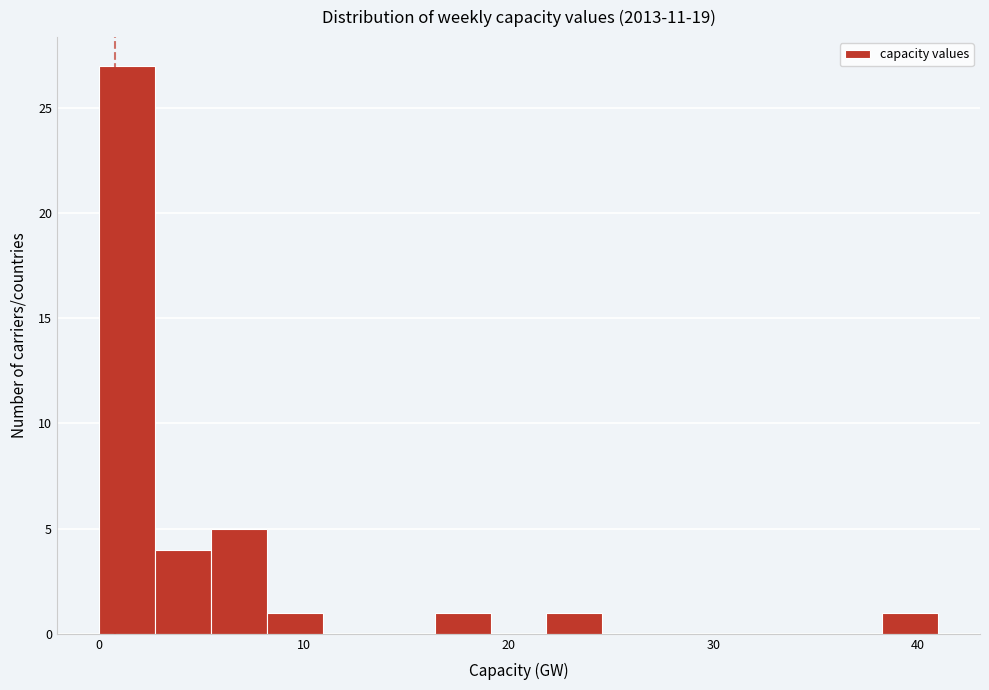

Around what value on the x-axis is the tallest bar? Give the approximate position of its centre, as read against the axis.

1